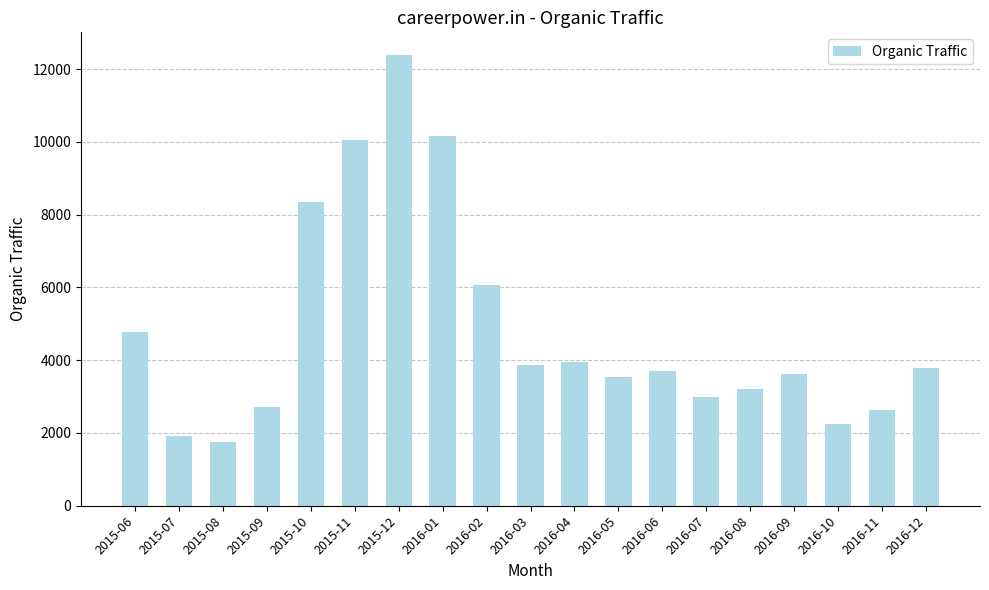

Approximately how many times larger is the value at 2016-08 compared to 2016-04?

0.8